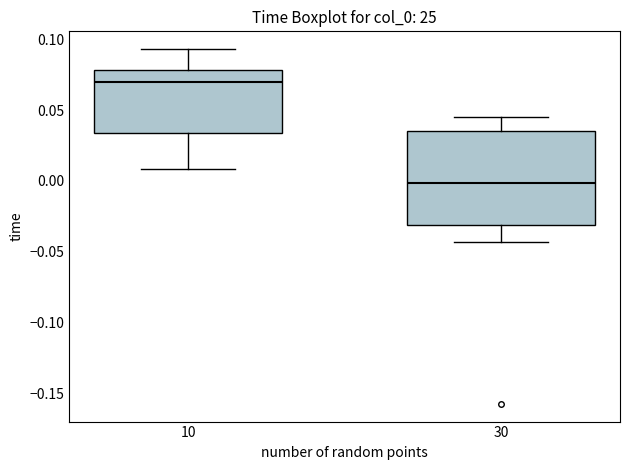

Comparing the boxes themselves (not the whiskers), which one is the tallest?

30